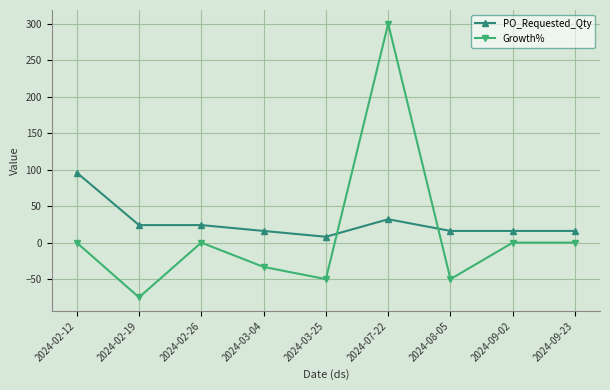

Between 2024-08-05 and 2024-09-02, which series saw the biggest shift?

Growth%